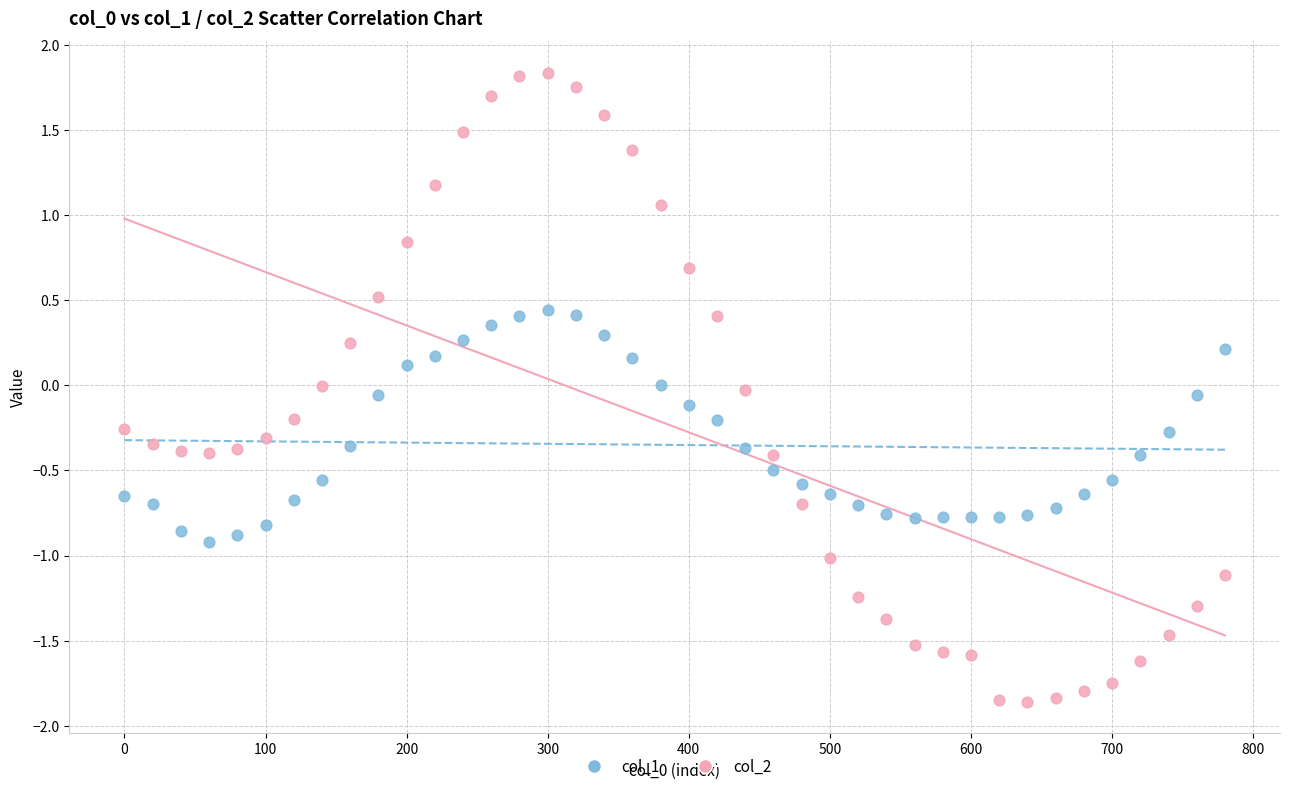

Which series contains the highest Y value?

col_2